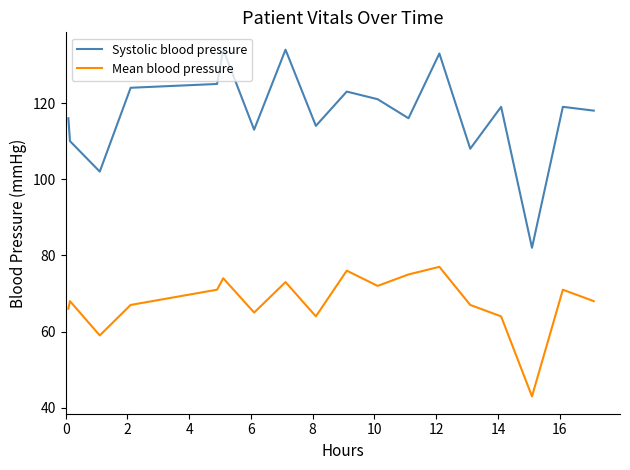

What is the highest value of the Mean blood pressure series?

77